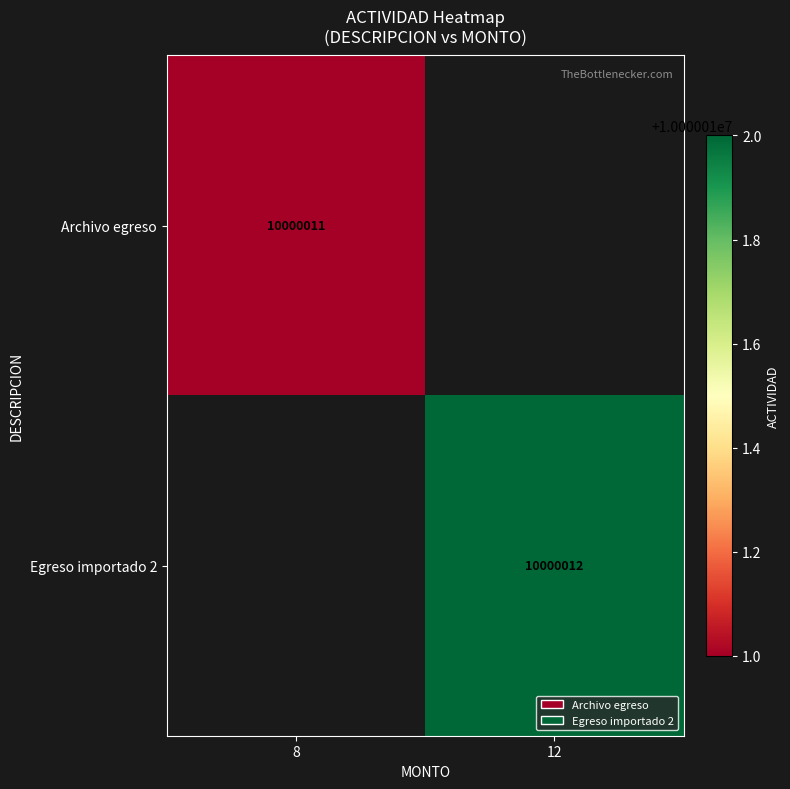

Is the value of Archivo egreso at 8 greater than the value of Egreso importado 2 at 12?

No